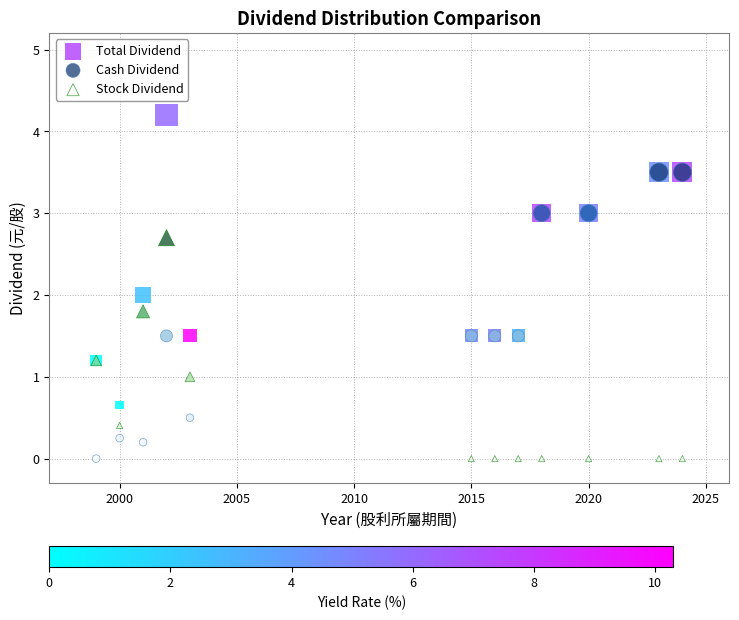

What are all the series names shown in the legend?

Total Dividend, Cash Dividend, Stock Dividend